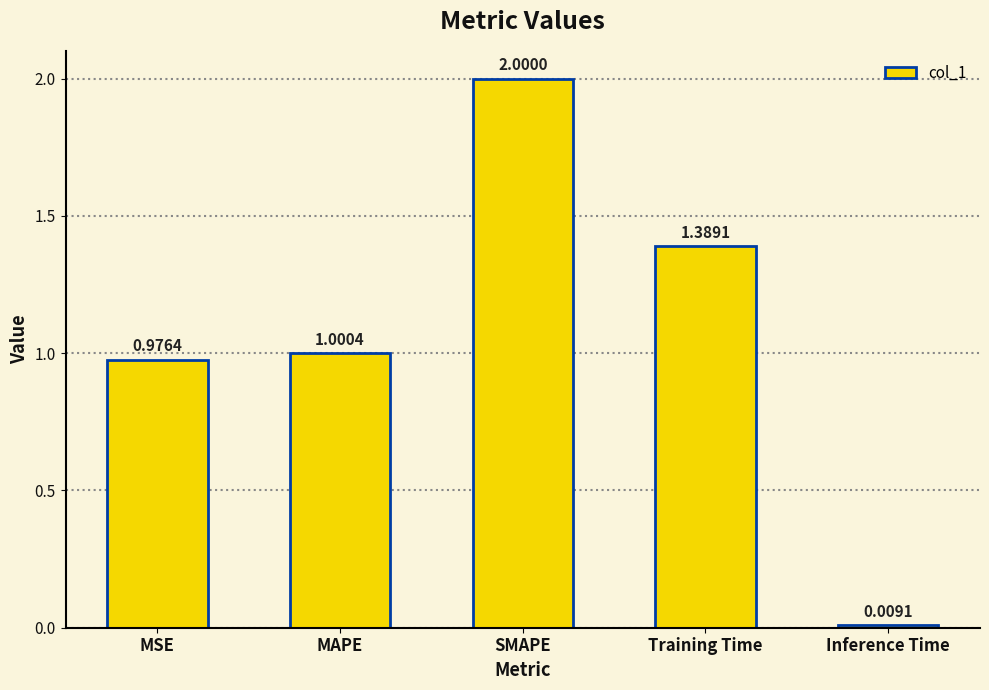

What is the greatest value displayed?

2.0